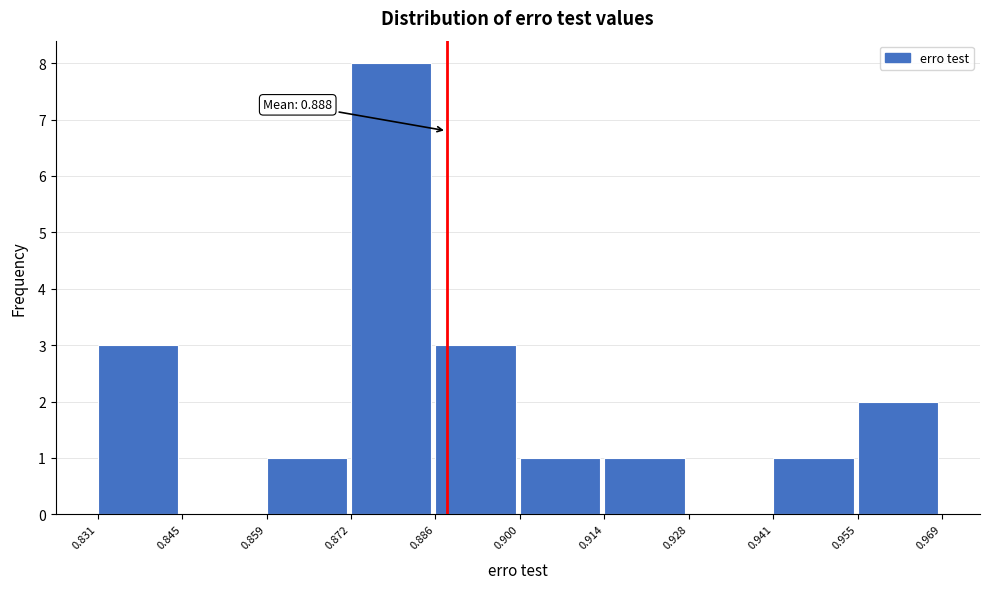

Which range on the x-axis has the tallest bar?

0.872 to 0.886